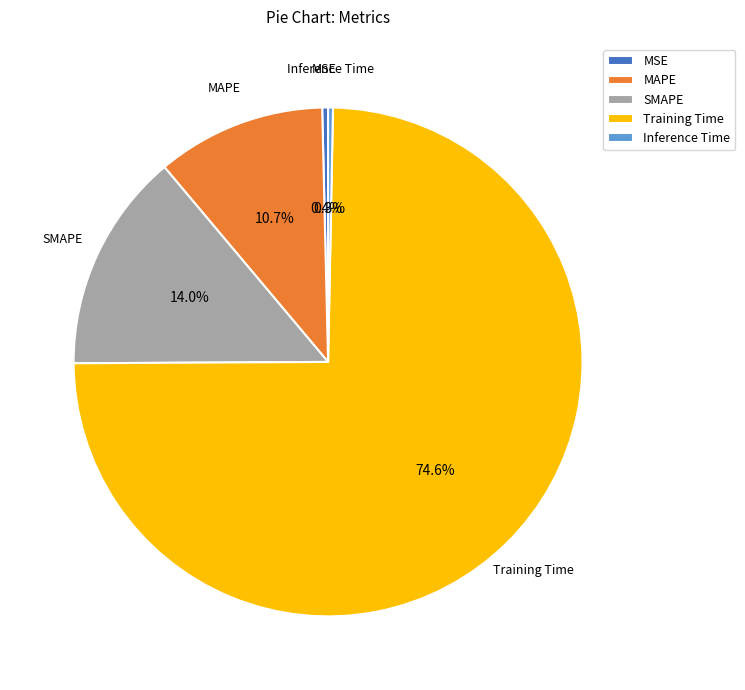

The Training Time slice represents 75% of the pie. True or false?

True